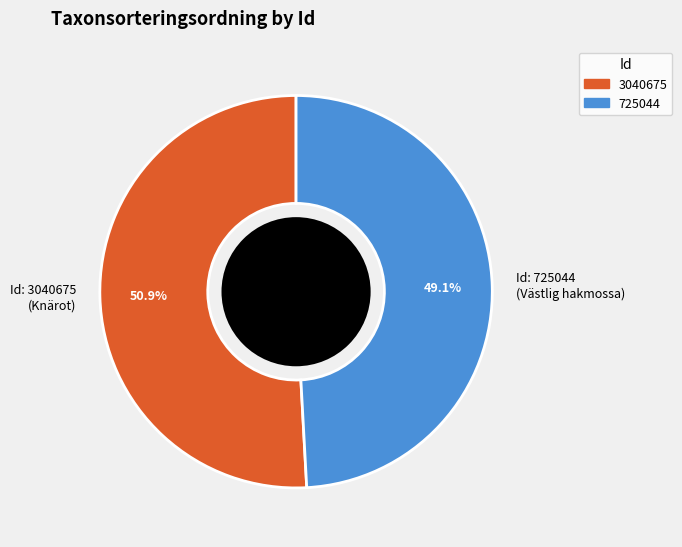

Is there any slice that represents more than half of the pie?

Yes